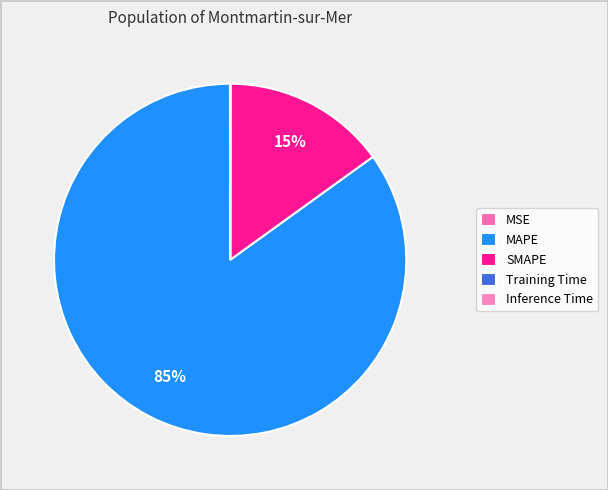

How many slices are in this pie chart?

5